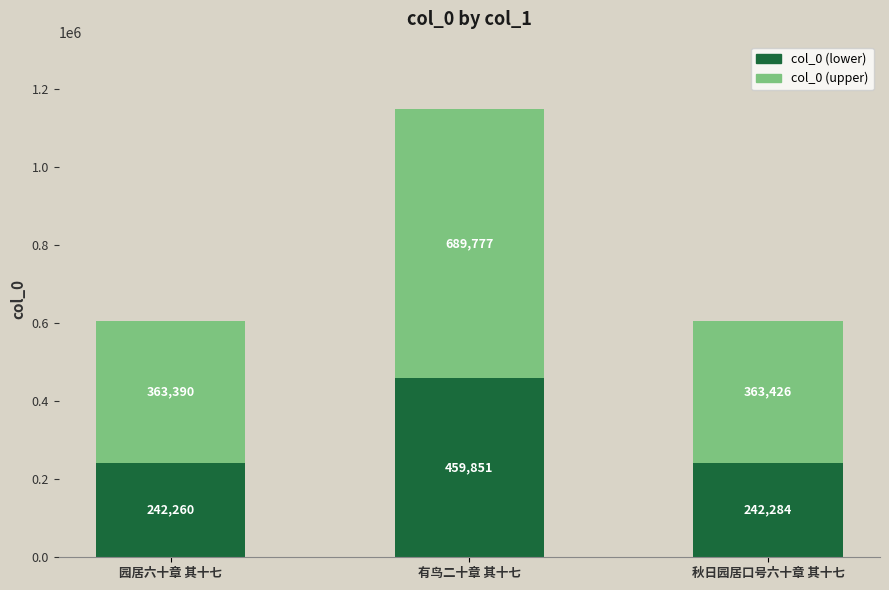

How many distinct data groups are displayed?

2